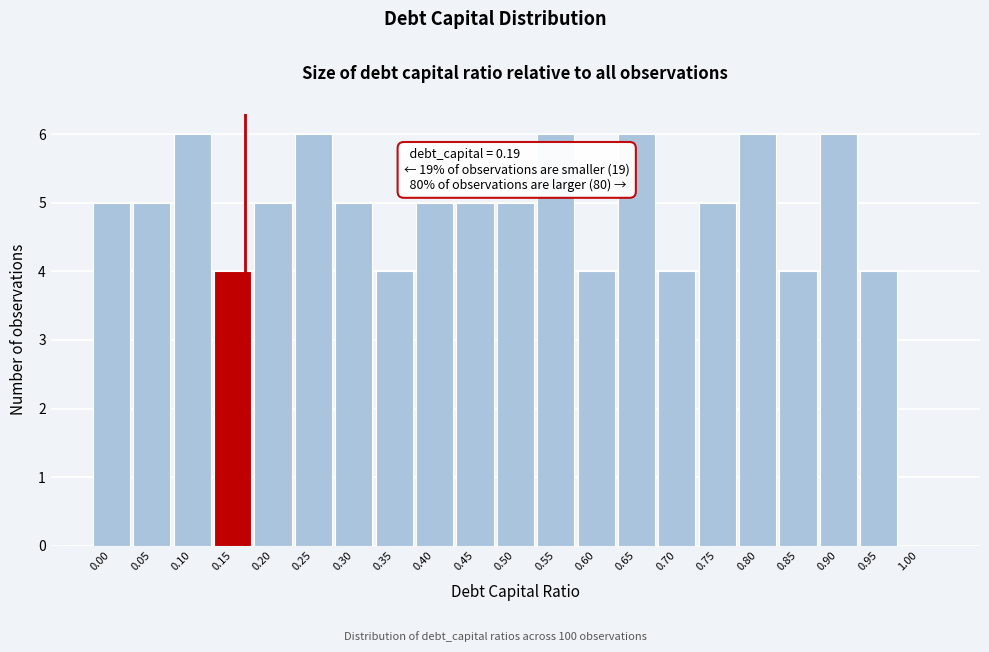

Reading left to right, what are all the values shown in this chart?

0.00=5	0.05=5	0.10=6	0.15=4	0.20=5	0.25=6	0.30=5	0.35=4	0.40=5	0.45=5	0.50=5	0.55=6	0.60=4	0.65=6	0.70=4	0.75=5	0.80=6	0.85=4	0.90=6	0.95=4	1.00=0